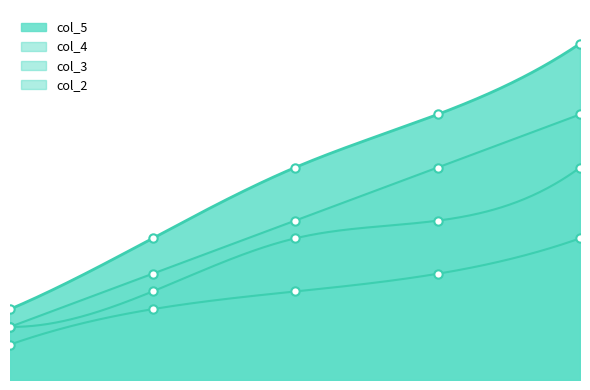

Reading left to right, extract all data points from this chart.

col_4: 1=3	2=6	3=9	4=12	5=15
col_5: 1=4	2=8	3=12	4=15	5=19
col_2: 1=2	2=4	3=5	4=6	5=8
col_3: 1=3	2=5	3=8	4=9	5=12